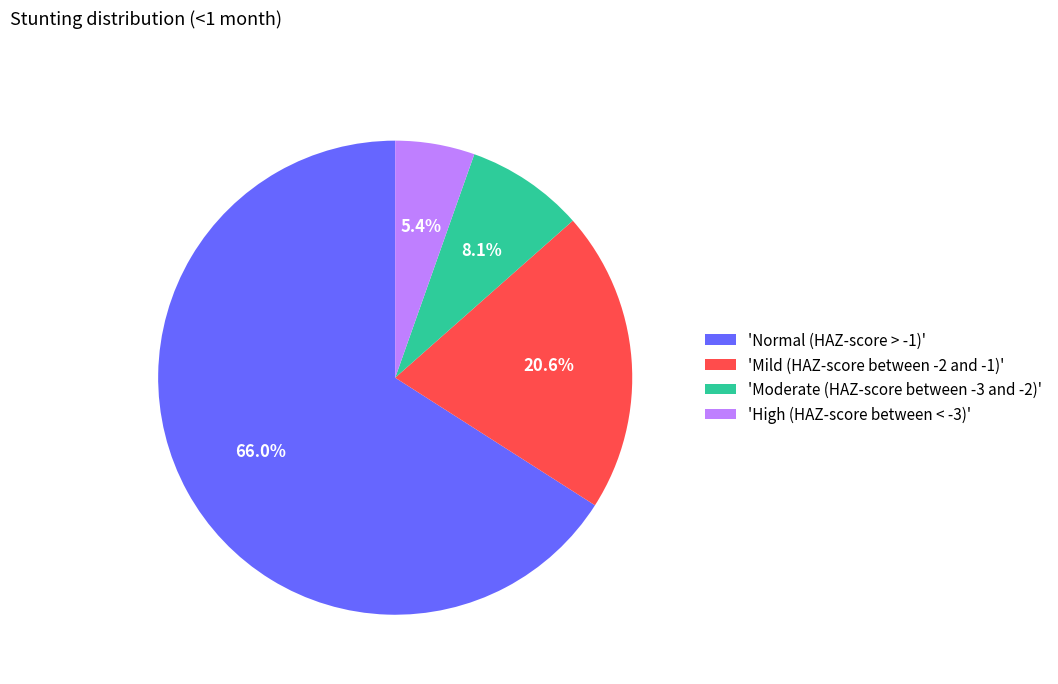

To the nearest percent, what is the average slice percentage?

25%